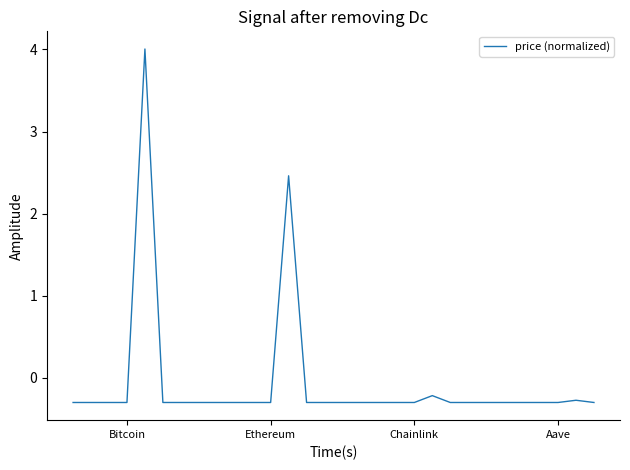

What is the difference between the maximum and minimum values?

4.3